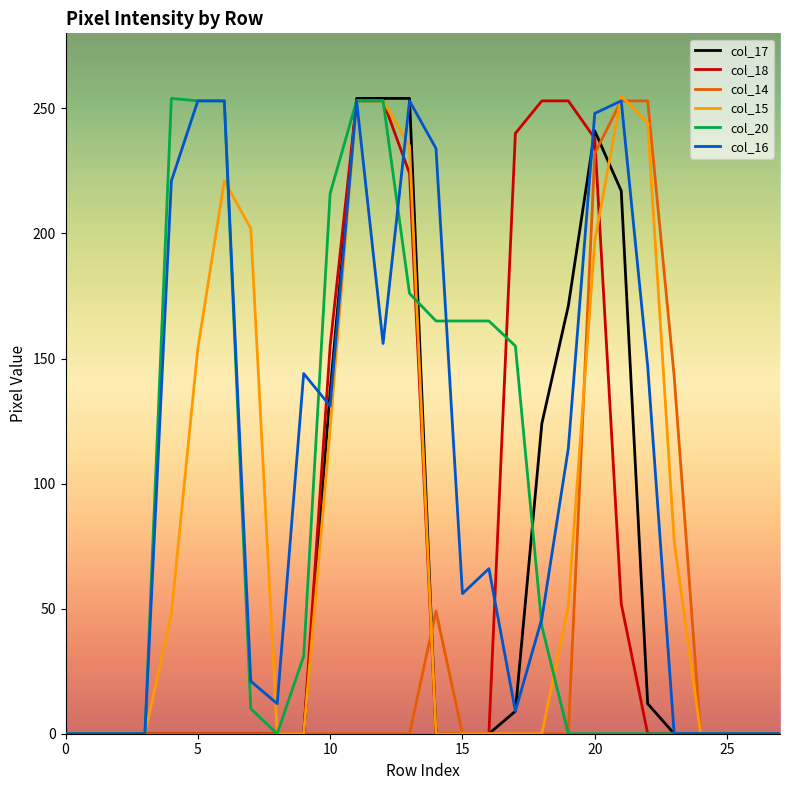

What is the greatest value displayed?

255